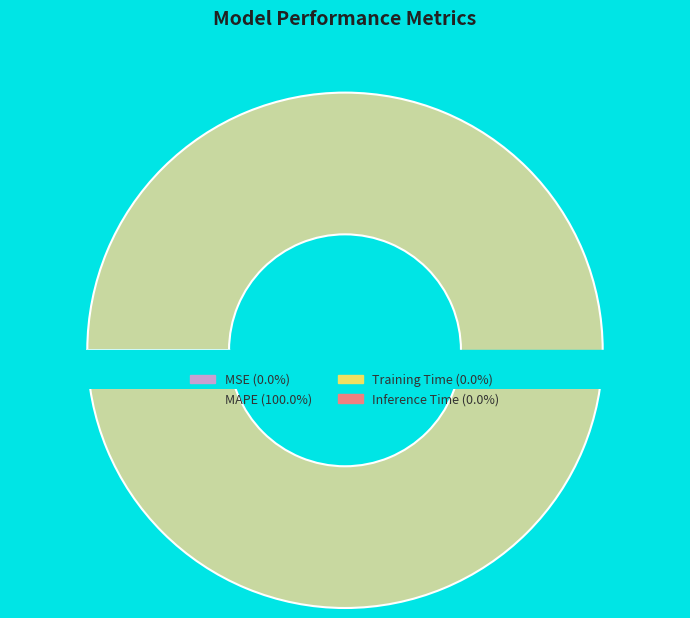

What portion of the pie excludes Inference Time?

100.0%